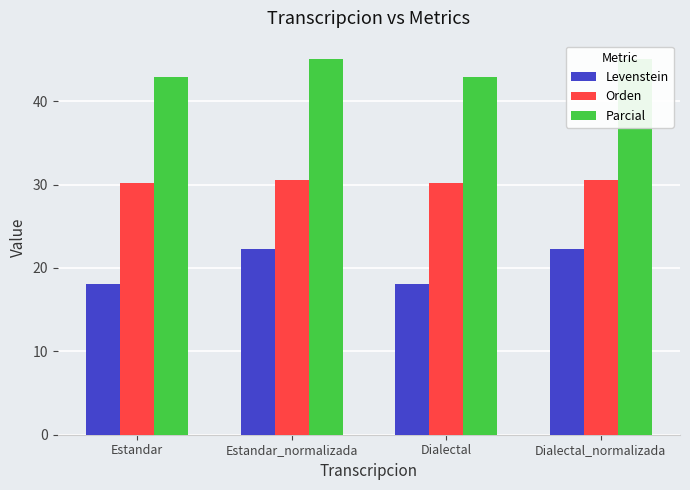

Which series has the widest spread of values?

Levenstein